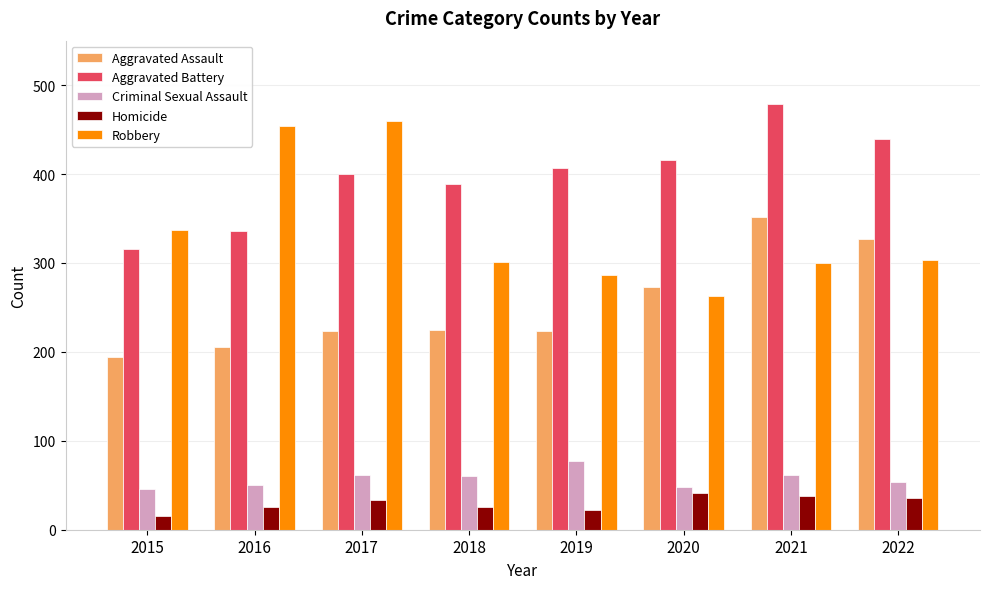

The value of Criminal Sexual Assault at 2017 is 30. True or false?

False